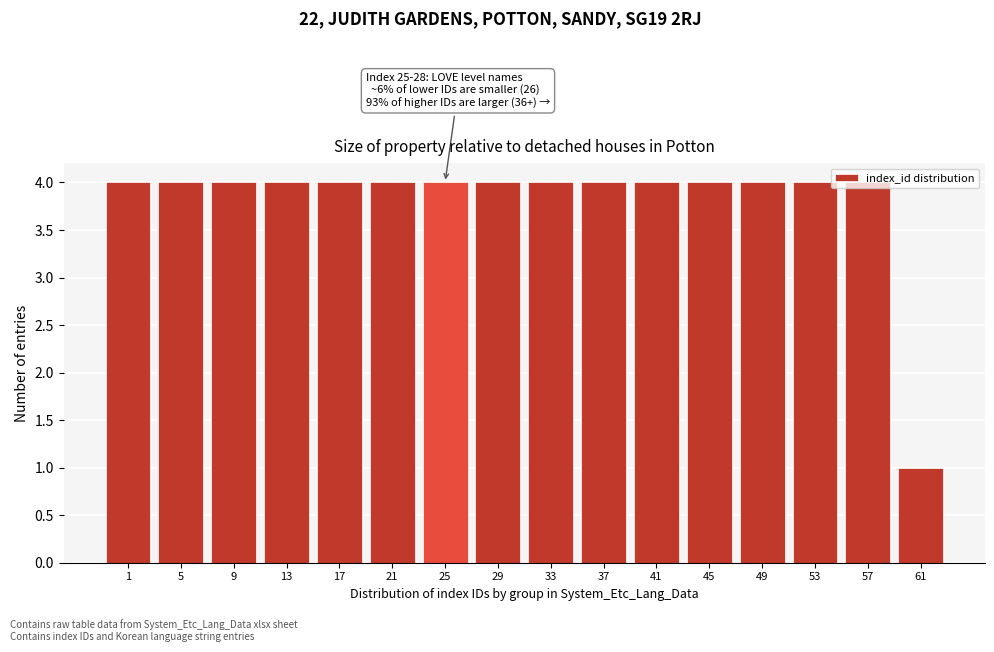

Is it true that the value at 57 is 4?

True